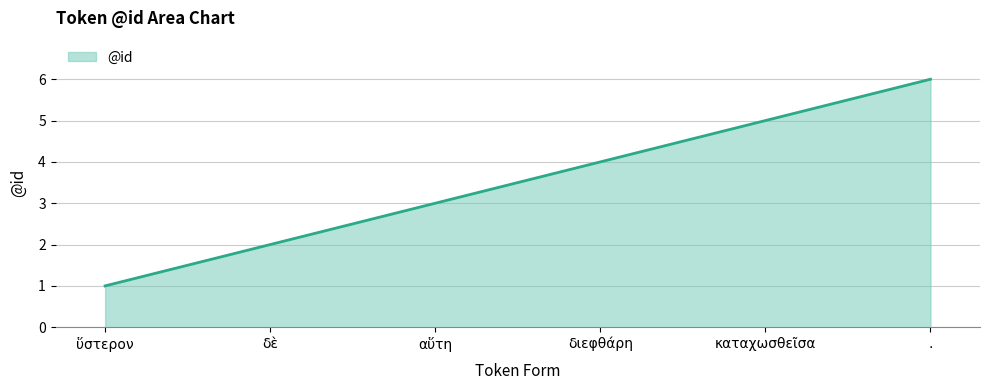

What is the difference between the values at αὕτη and καταχωσθεῖσα?

2